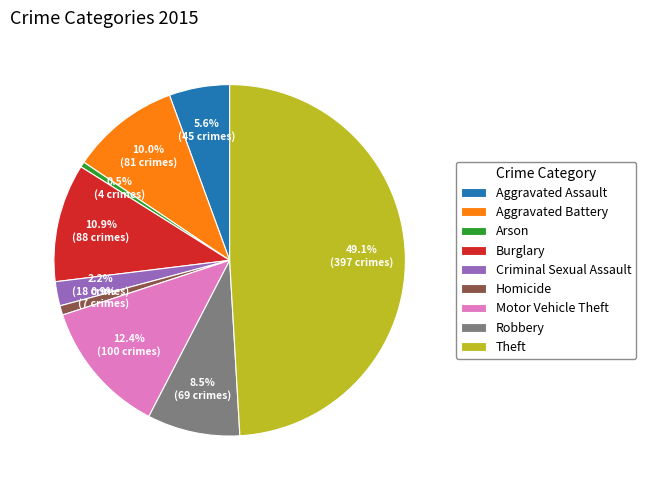

Which category has the biggest portion of the pie?

Theft